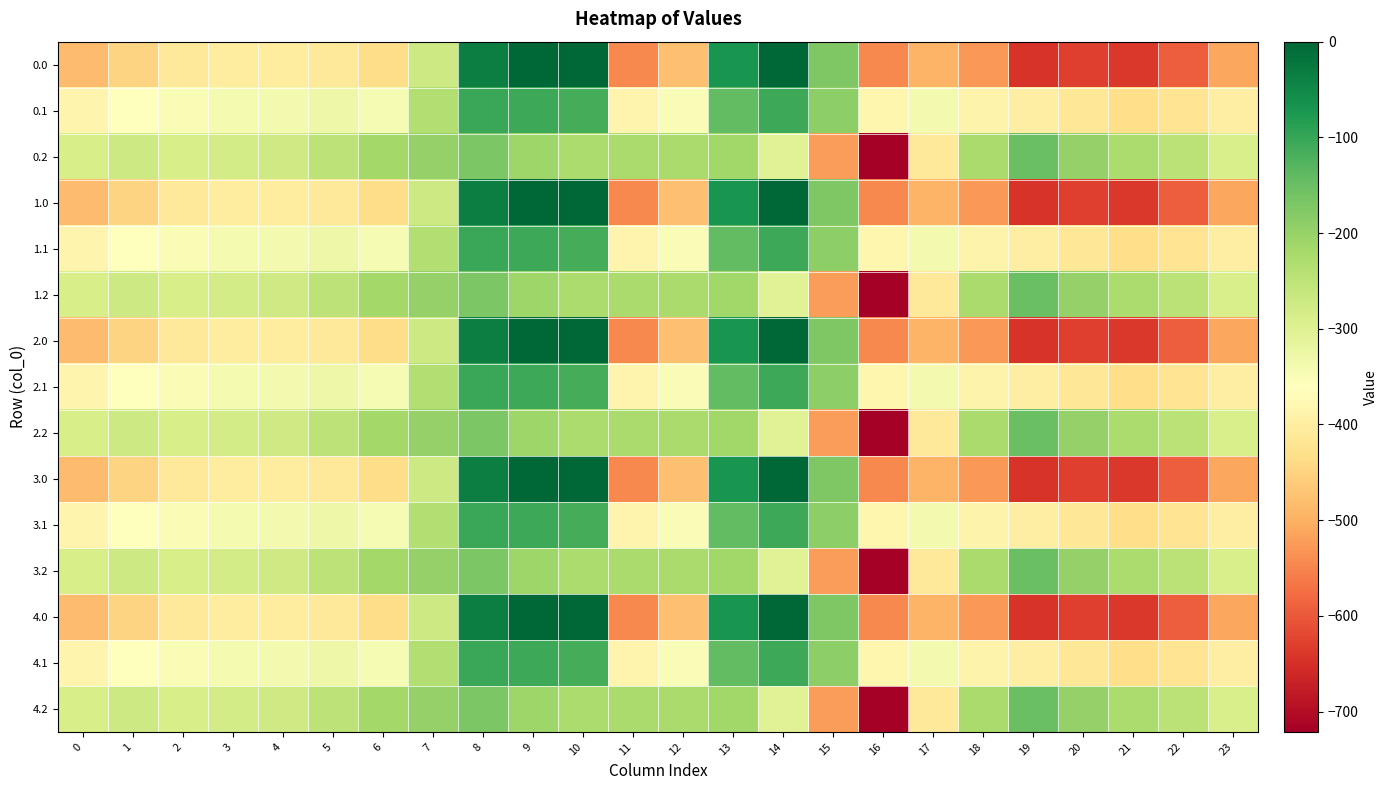

Reading right to left, transcribe all the data shown in this chart.

0.0: 23=-511.3	22=-592.3	21=-638.4	20=-629.9	19=-644.5	18=-529.6	17=-493.8	16=-545.4	15=-172.8	14=-0.3	13=-70.2	12=-477.2	11=-544.3	10=0.0	9=0.0	8=-35.0	7=-270.7	6=-435.0	5=-410.8	4=-404.9	3=-404.4	2=-410.3	1=-449.5	0=-482.0
0.1: 23=-399.4	22=-419.9	21=-432.4	20=-414.5	19=-399.7	18=-388.5	17=-340.1	16=-380.5	15=-190.4	14=-105.5	13=-141.2	12=-350.8	11=-384.7	10=-114.0	9=-104.8	8=-102.3	7=-234.9	6=-345.2	5=-329.5	4=-339.6	3=-342.7	2=-347.9	1=-361.1	0=-384.6
0.2: 23=-287.5	22=-247.4	21=-226.4	20=-199.2	19=-151.1	18=-223.1	17=-409.5	16=-721.2	15=-522.2	14=-301.9	13=-212.2	12=-224.3	11=-225.2	10=-228.0	9=-209.6	8=-169.5	7=-199.0	6=-216.4	5=-248.1	4=-274.4	3=-281.0	2=-285.5	1=-272.7	0=-287.1
1.0: 23=-511.3	22=-592.3	21=-638.4	20=-629.9	19=-644.5	18=-529.6	17=-493.8	16=-545.4	15=-172.8	14=-0.3	13=-70.2	12=-477.2	11=-544.3	10=0.0	9=0.0	8=-35.0	7=-270.7	6=-435.0	5=-410.8	4=-404.9	3=-404.4	2=-410.3	1=-449.5	0=-482.0
1.1: 23=-399.4	22=-419.9	21=-432.4	20=-414.5	19=-399.7	18=-388.5	17=-340.1	16=-380.5	15=-190.4	14=-105.5	13=-141.2	12=-350.8	11=-384.7	10=-114.0	9=-104.8	8=-102.3	7=-234.9	6=-345.2	5=-329.5	4=-339.6	3=-342.7	2=-347.9	1=-361.1	0=-384.6
1.2: 23=-287.5	22=-247.4	21=-226.4	20=-199.2	19=-151.1	18=-223.1	17=-409.5	16=-721.2	15=-522.2	14=-301.9	13=-212.2	12=-224.3	11=-225.2	10=-228.0	9=-209.6	8=-169.5	7=-199.0	6=-216.4	5=-248.1	4=-274.4	3=-281.0	2=-285.5	1=-272.7	0=-287.1
2.0: 23=-511.3	22=-592.3	21=-638.4	20=-629.9	19=-644.5	18=-529.6	17=-493.8	16=-545.4	15=-172.8	14=-0.3	13=-70.2	12=-477.2	11=-544.3	10=0.0	9=0.0	8=-35.0	7=-270.7	6=-435.0	5=-410.8	4=-404.9	3=-404.4	2=-410.3	1=-449.5	0=-482.0
2.1: 23=-399.4	22=-419.9	21=-432.4	20=-414.5	19=-399.7	18=-388.5	17=-340.1	16=-380.5	15=-190.4	14=-105.5	13=-141.2	12=-350.8	11=-384.7	10=-114.0	9=-104.8	8=-102.3	7=-234.9	6=-345.2	5=-329.5	4=-339.6	3=-342.7	2=-347.9	1=-361.1	0=-384.6
2.2: 23=-287.5	22=-247.4	21=-226.4	20=-199.2	19=-151.1	18=-223.1	17=-409.5	16=-721.2	15=-522.2	14=-301.9	13=-212.2	12=-224.3	11=-225.2	10=-228.0	9=-209.6	8=-169.5	7=-199.0	6=-216.4	5=-248.1	4=-274.4	3=-281.0	2=-285.5	1=-272.7	0=-287.1
3.0: 23=-511.3	22=-592.3	21=-638.4	20=-629.9	19=-644.5	18=-529.6	17=-493.8	16=-545.4	15=-172.8	14=-0.3	13=-70.2	12=-477.2	11=-544.3	10=0.0	9=0.0	8=-35.0	7=-270.7	6=-435.0	5=-410.8	4=-404.9	3=-404.4	2=-410.3	1=-449.5	0=-482.0
3.1: 23=-399.4	22=-419.9	21=-432.4	20=-414.5	19=-399.7	18=-388.5	17=-340.1	16=-380.5	15=-190.4	14=-105.5	13=-141.2	12=-350.8	11=-384.7	10=-114.0	9=-104.8	8=-102.3	7=-234.9	6=-345.2	5=-329.5	4=-339.6	3=-342.7	2=-347.9	1=-361.1	0=-384.6
3.2: 23=-287.5	22=-247.4	21=-226.4	20=-199.2	19=-151.1	18=-223.1	17=-409.5	16=-721.2	15=-522.2	14=-301.9	13=-212.2	12=-224.3	11=-225.2	10=-228.0	9=-209.6	8=-169.5	7=-199.0	6=-216.4	5=-248.1	4=-274.4	3=-281.0	2=-285.5	1=-272.7	0=-287.1
4.0: 23=-511.3	22=-592.3	21=-638.4	20=-629.9	19=-644.5	18=-529.6	17=-493.8	16=-545.4	15=-172.8	14=-0.3	13=-70.2	12=-477.2	11=-544.3	10=0.0	9=0.0	8=-35.0	7=-270.7	6=-435.0	5=-410.8	4=-404.9	3=-404.4	2=-410.3	1=-449.5	0=-482.0
4.1: 23=-399.4	22=-419.9	21=-432.4	20=-414.5	19=-399.7	18=-388.5	17=-340.1	16=-380.5	15=-190.4	14=-105.5	13=-141.2	12=-350.8	11=-384.7	10=-114.0	9=-104.8	8=-102.3	7=-234.9	6=-345.2	5=-329.5	4=-339.6	3=-342.7	2=-347.9	1=-361.1	0=-384.6
4.2: 23=-287.5	22=-247.4	21=-226.4	20=-199.2	19=-151.1	18=-223.1	17=-409.5	16=-721.2	15=-522.2	14=-301.9	13=-212.2	12=-224.3	11=-225.2	10=-228.0	9=-209.6	8=-169.5	7=-199.0	6=-216.4	5=-248.1	4=-274.4	3=-281.0	2=-285.5	1=-272.7	0=-287.1